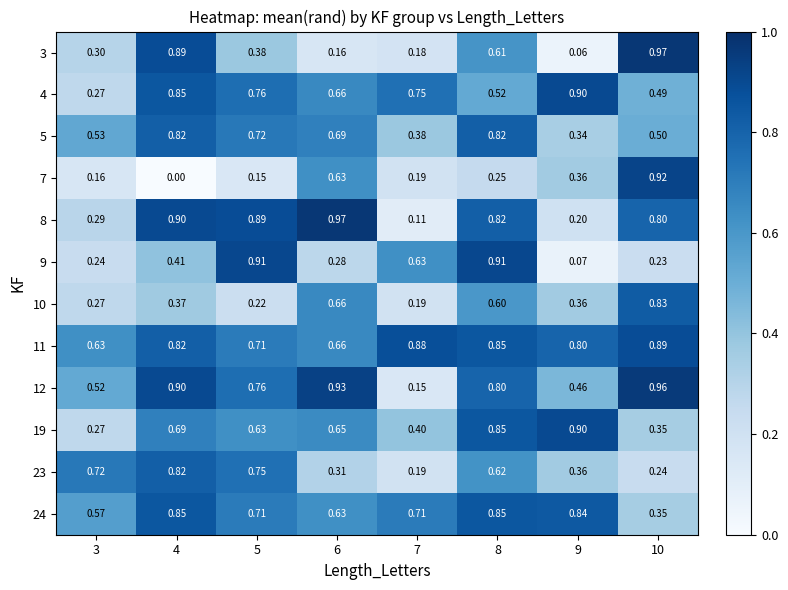

Is the value of 4 at 9 greater than the value of 3 at 7?

Yes